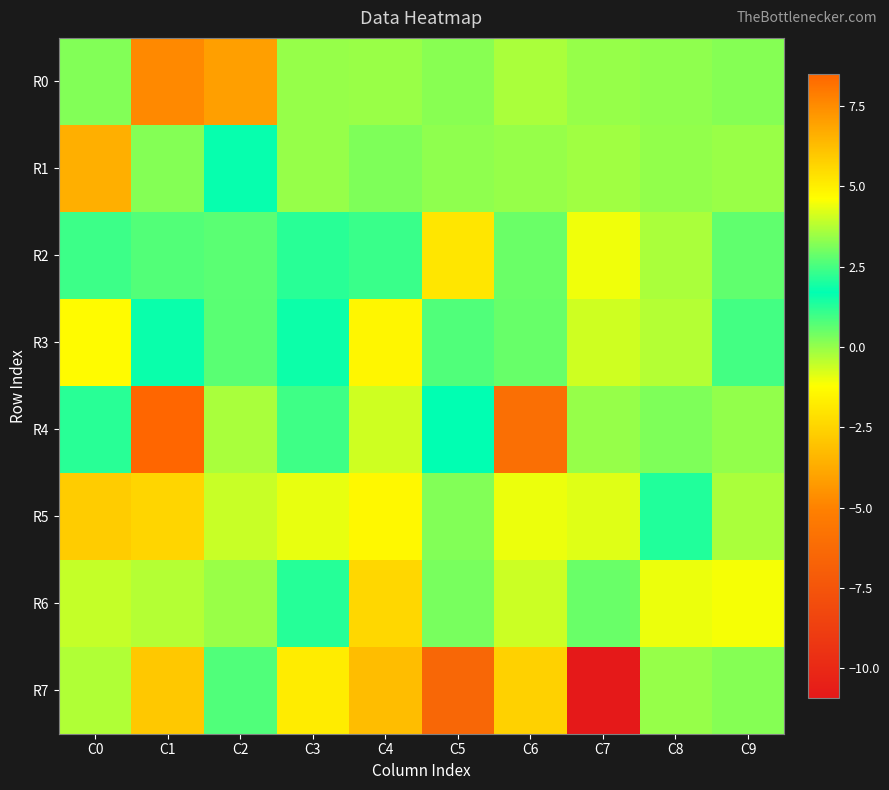

What is the difference between the highest and lowest values at C1?

11.4